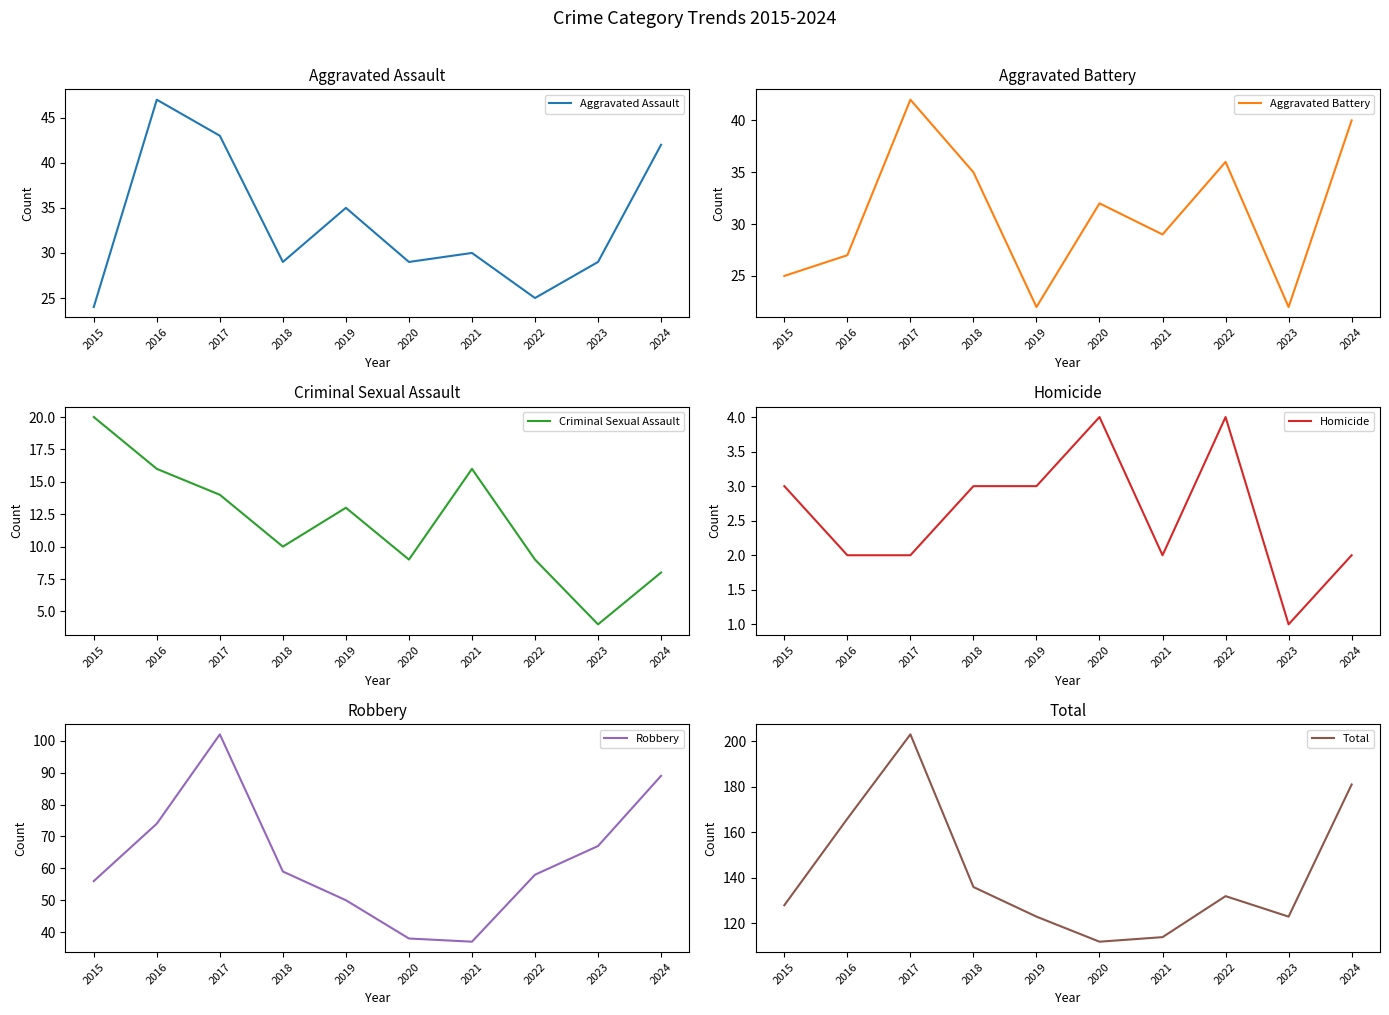

What is the difference between the second highest and minimum values in the Aggravated Assault series?

19